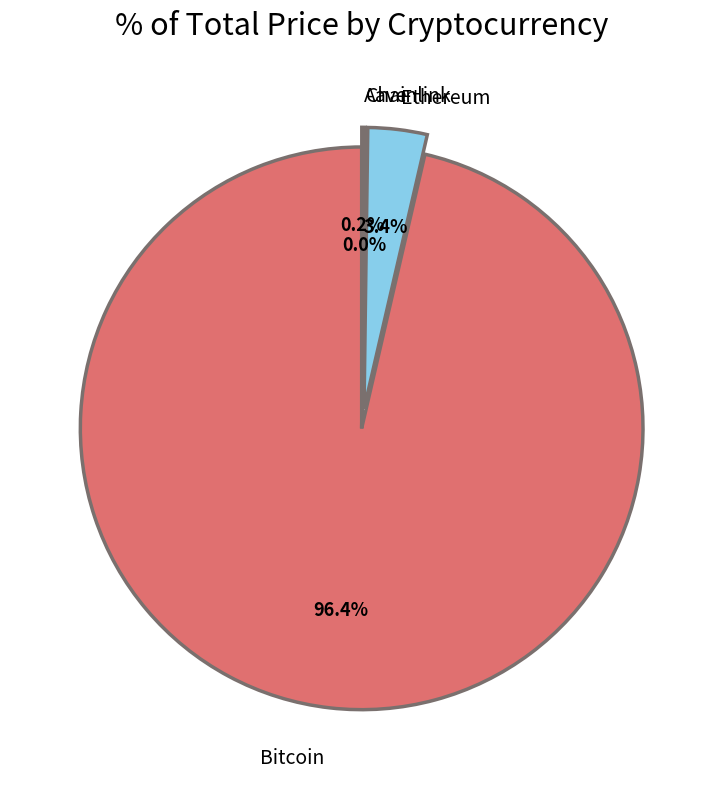

To the nearest percent, what is the average slice percentage?

25%